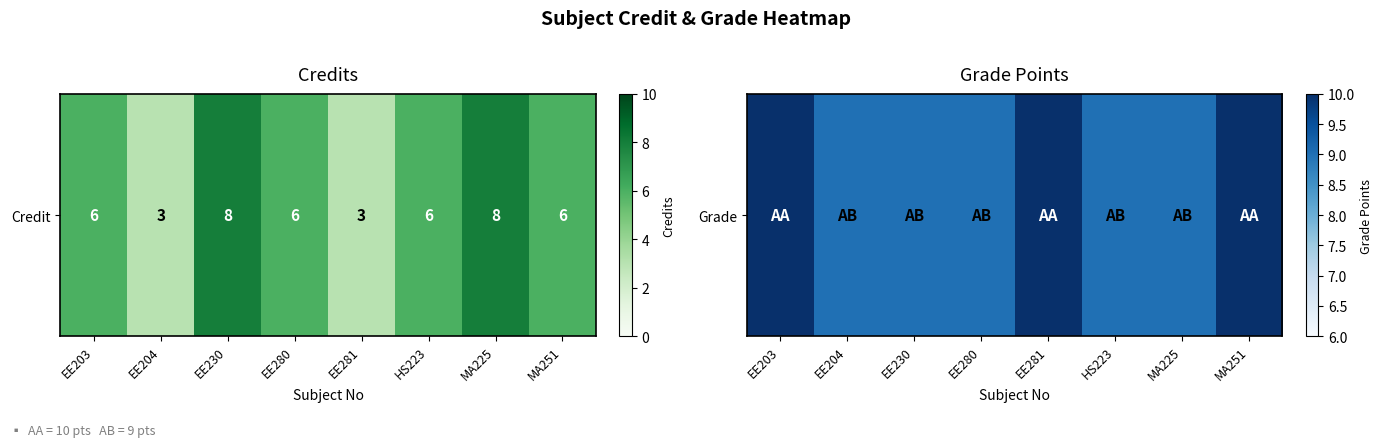

List the labels in order of value, smallest first.

EE204, EE230, EE280, HS223, MA225, EE203, EE281, MA251